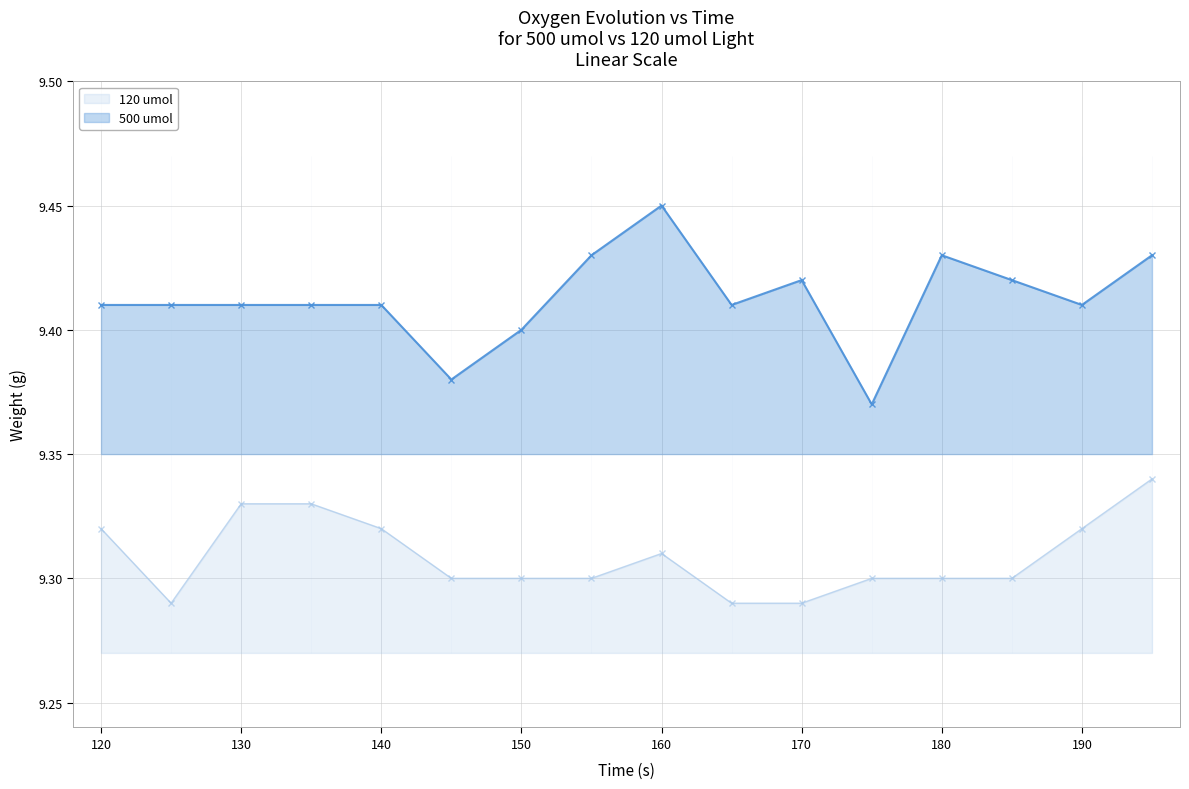

What is the value of the 500 umol point at the 10th from the left?

9.4